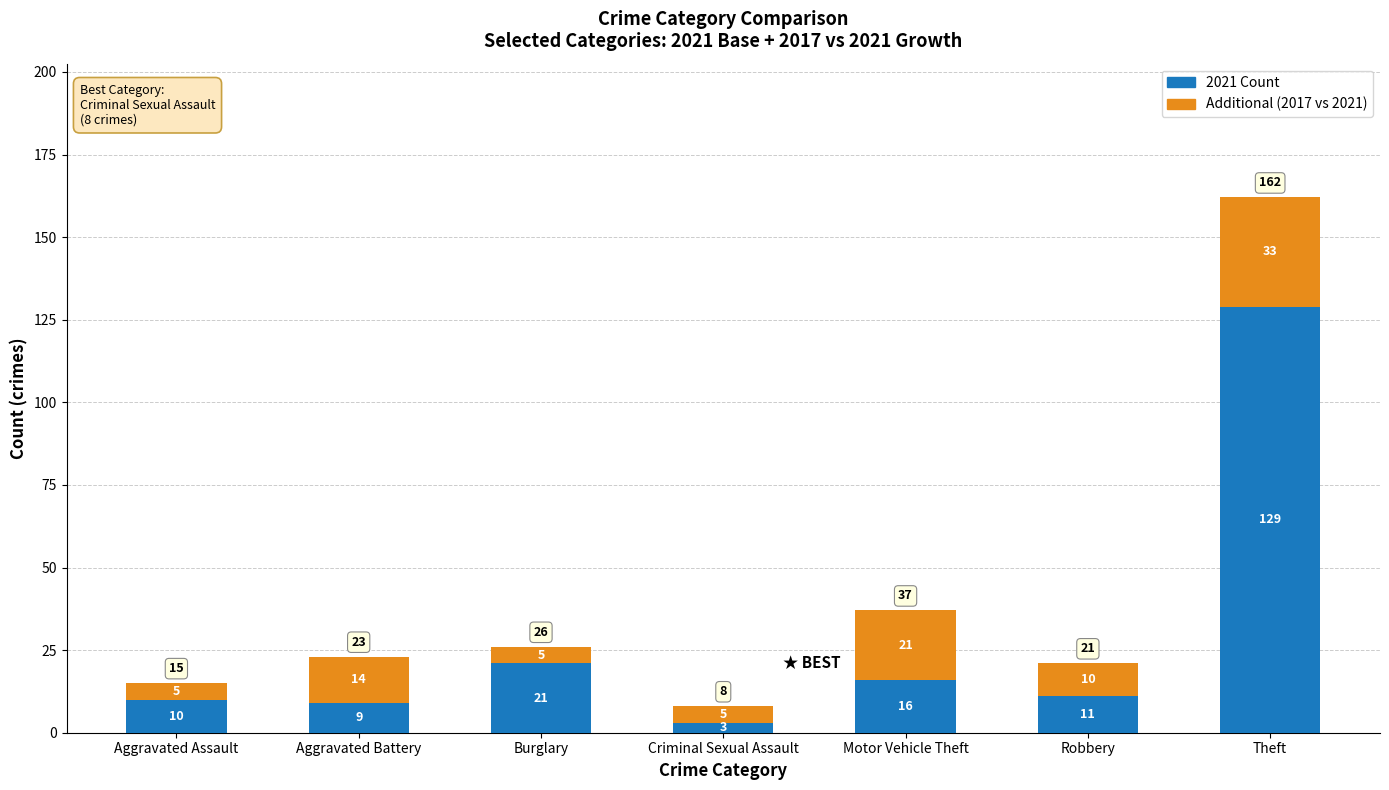

What is the total value across all series at Robbery?

21